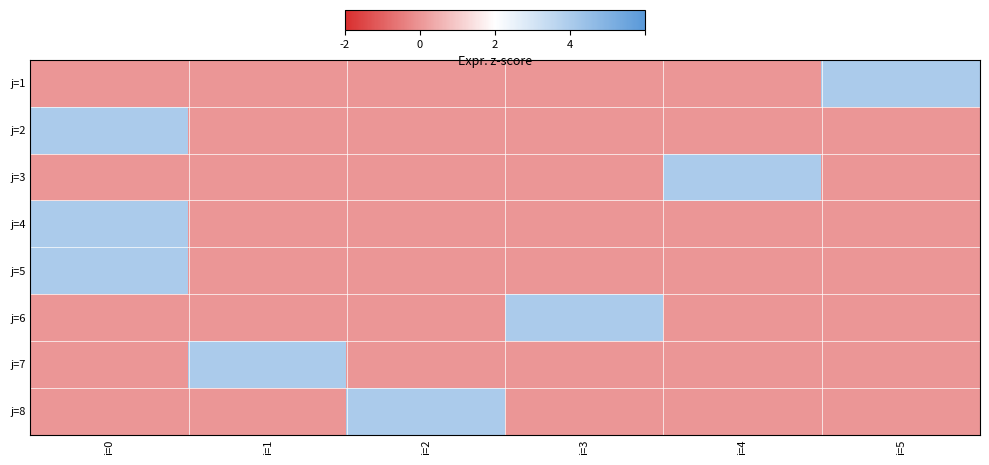

At which category is the sum across all series the highest?

i=0